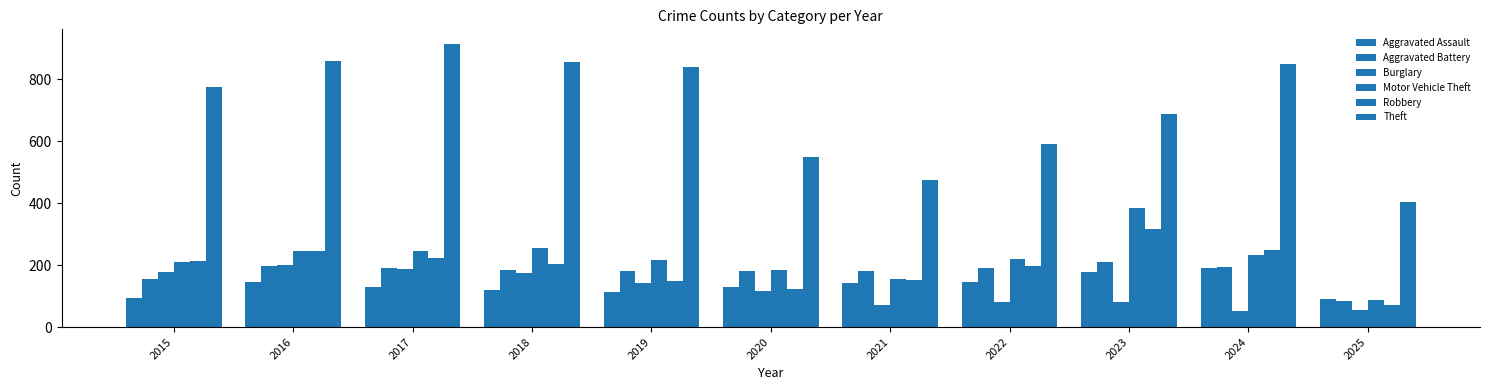

The Theft series shows 592 at 2022. True or false?

True